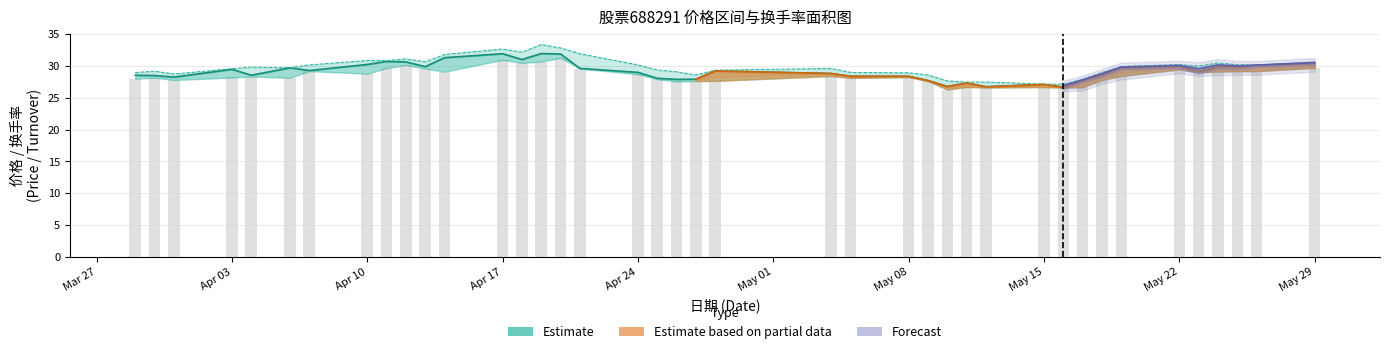

The 最高 series shows 51.4 at 2023-05-26. True or false?

False